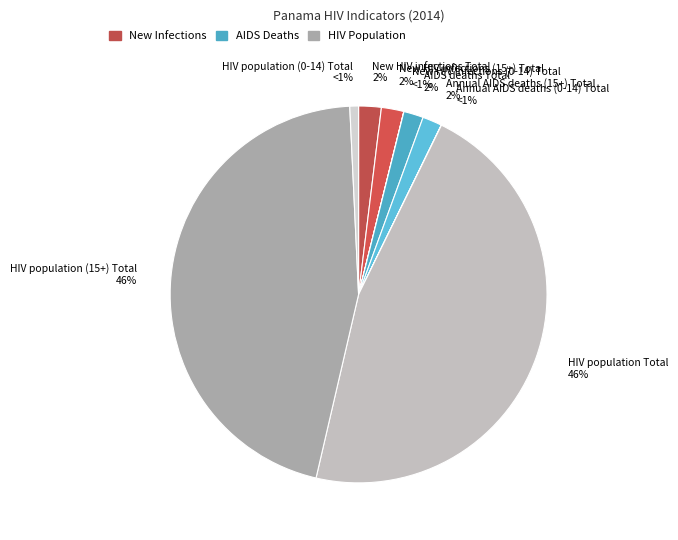

What is the smallest slice in the pie chart?

New HIV infections (0-14) Total